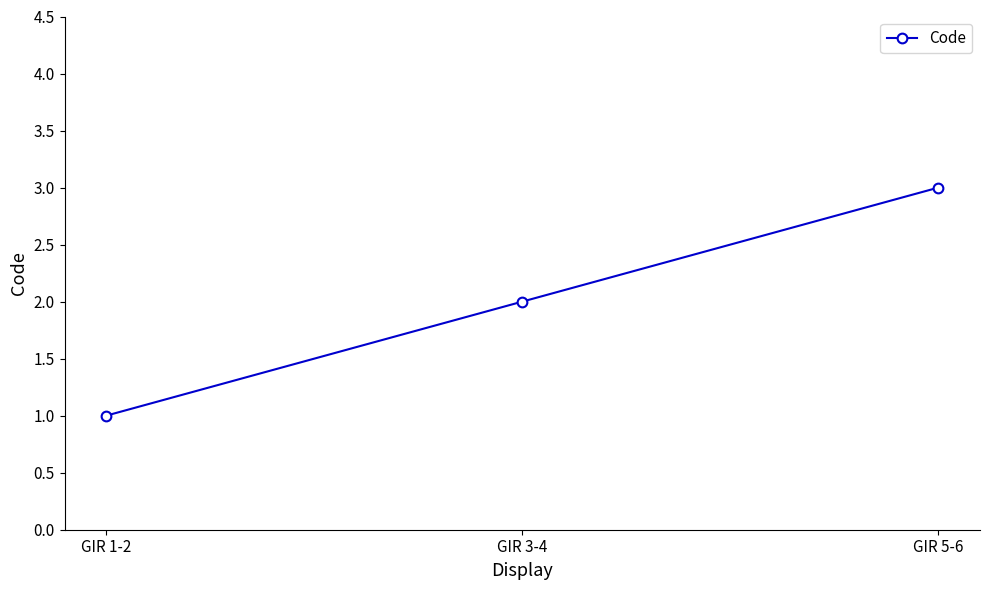

How many values are between 1 and 3?

3